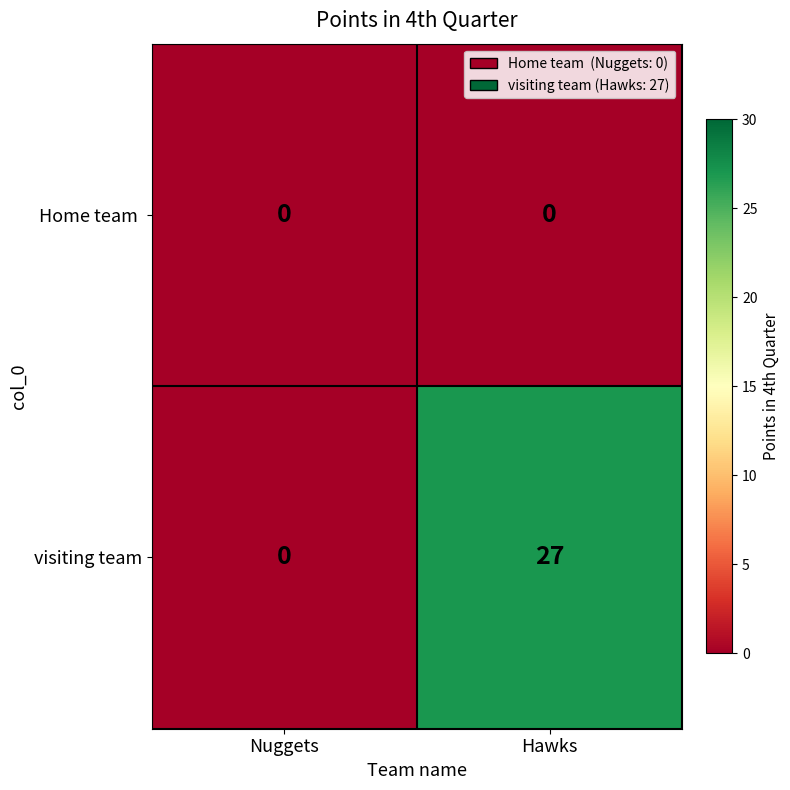

Which label corresponds to the largest value in the chart?

Hawks